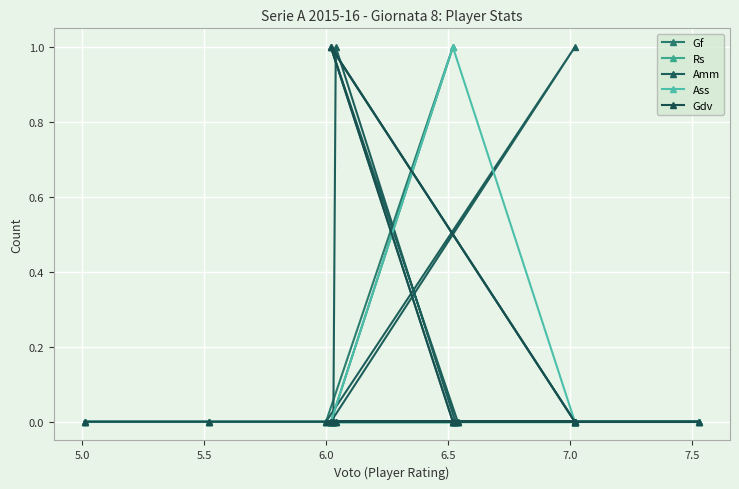

Rank the series by their maximum value, from highest to lowest.

Gf, Amm, Ass, Gdv, Rs